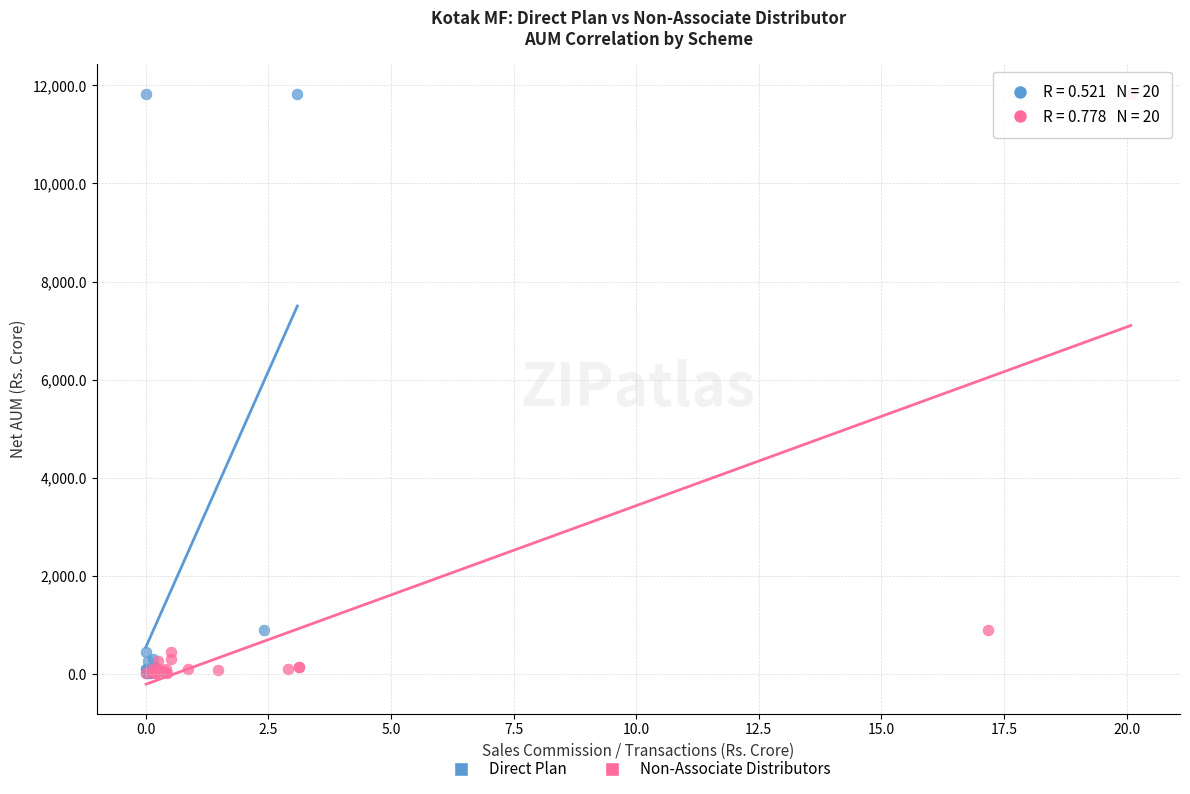

What are all the series names shown in the legend?

Direct Plan, Non-Associate Distributors